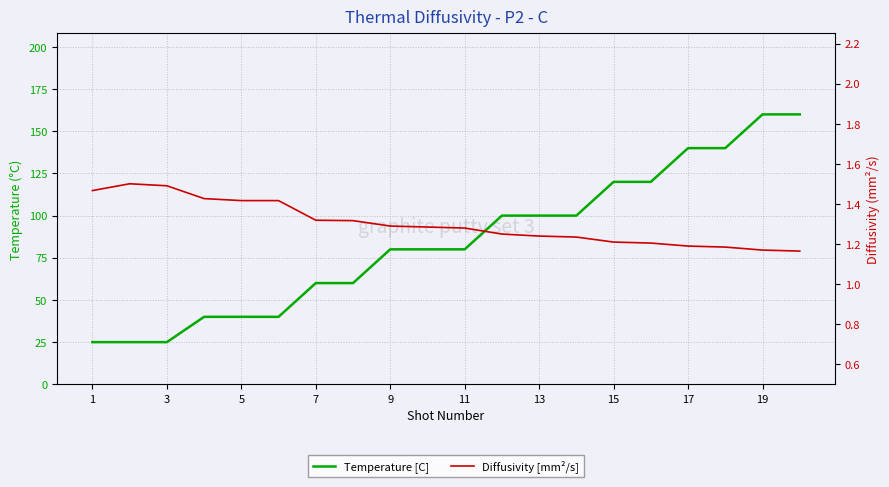

The Temperature [C] series shows 25.3 at 11. True or false?

False